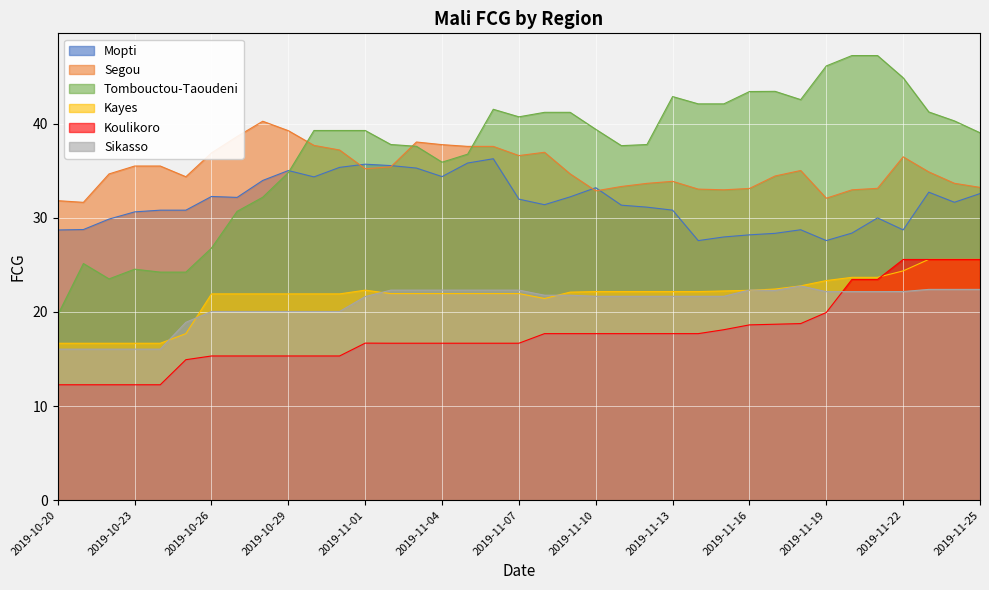

At which category does Tombouctou-Taoudeni reach its first local peak?

2019-10-21